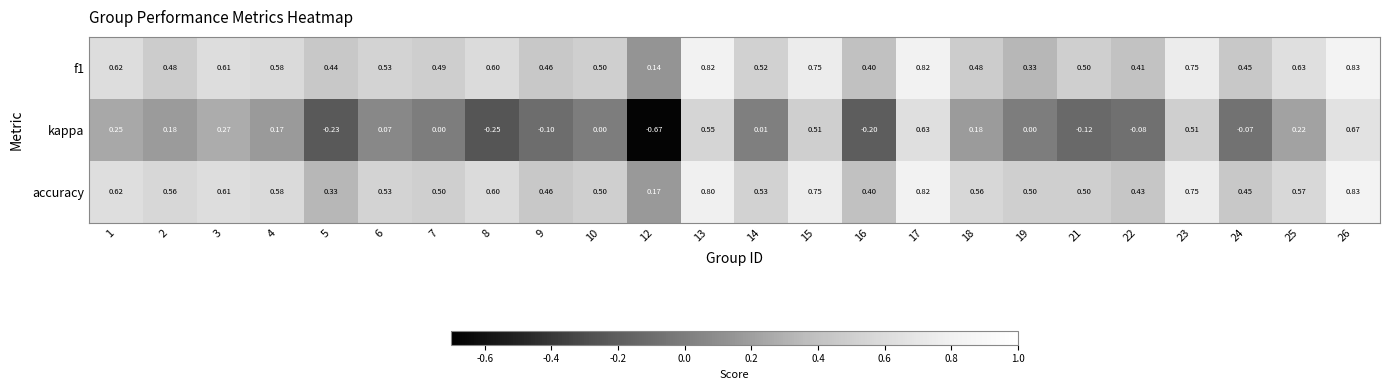

At 13, list the series in order from largest to smallest.

f1, accuracy, kappa